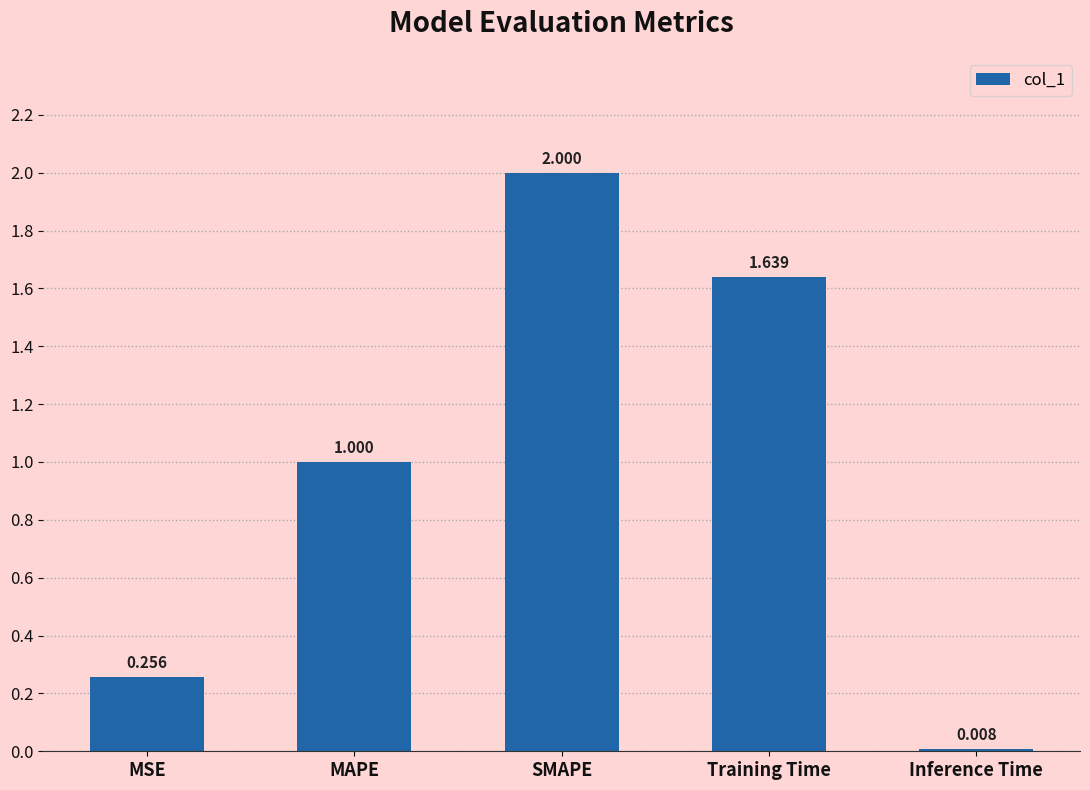

At which label is the value closest to 1?

MAPE